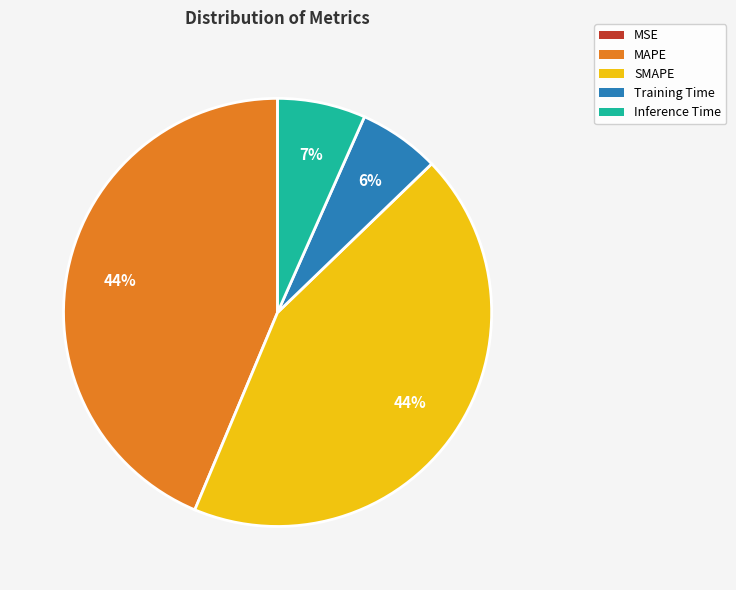

Do Training Time and Inference Time together represent more than half of the pie?

No